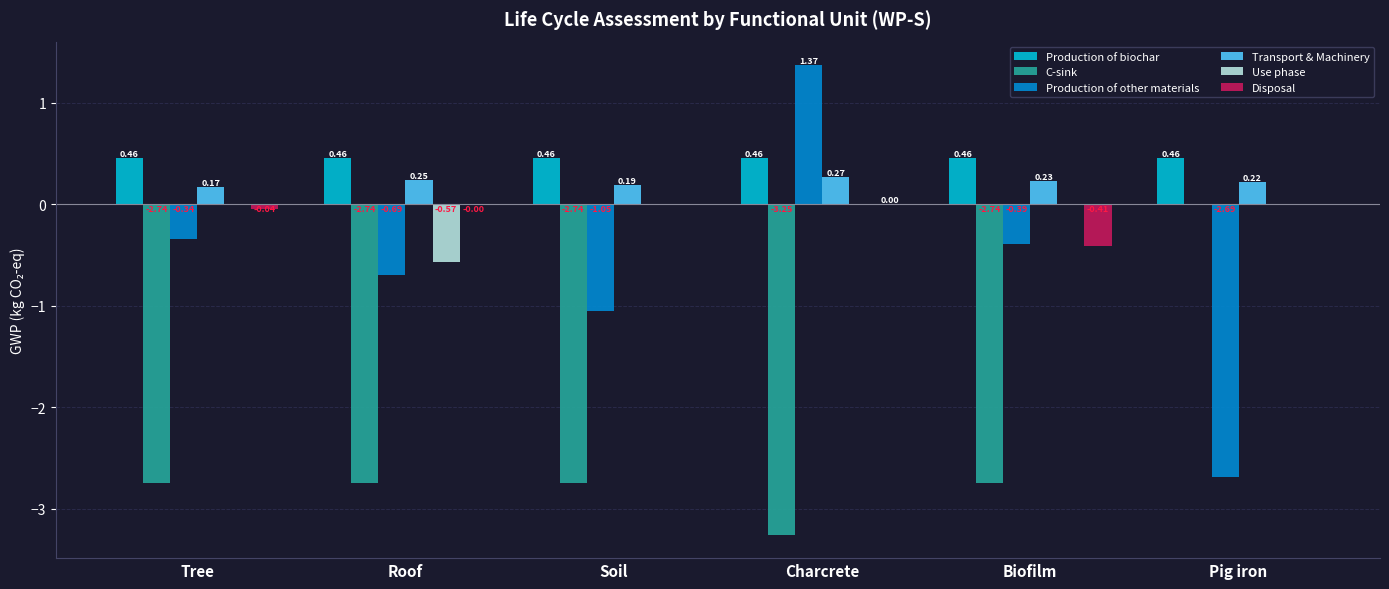

What is the sum of all C-sink values?

-14.2